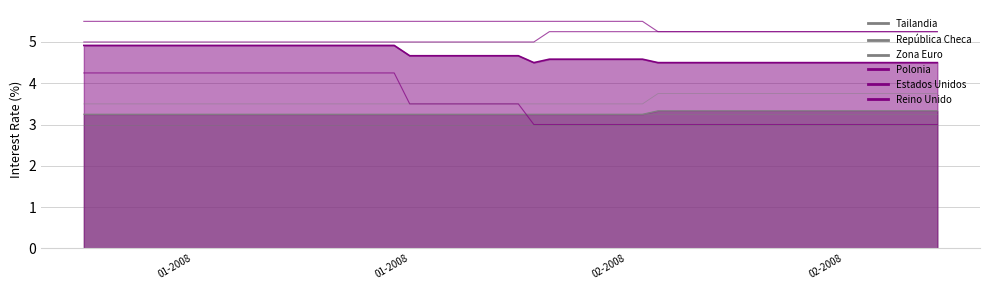

At which label is República Checa closest to 3?

01-2008